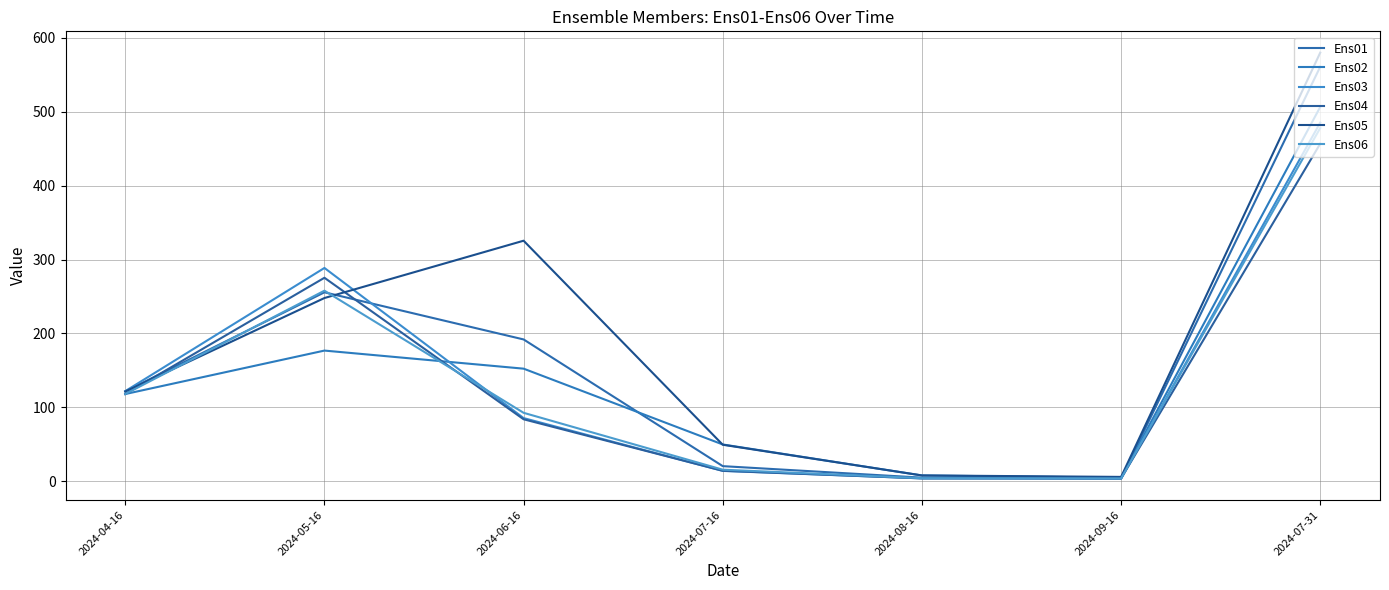

What is the greatest value displayed?

579.8